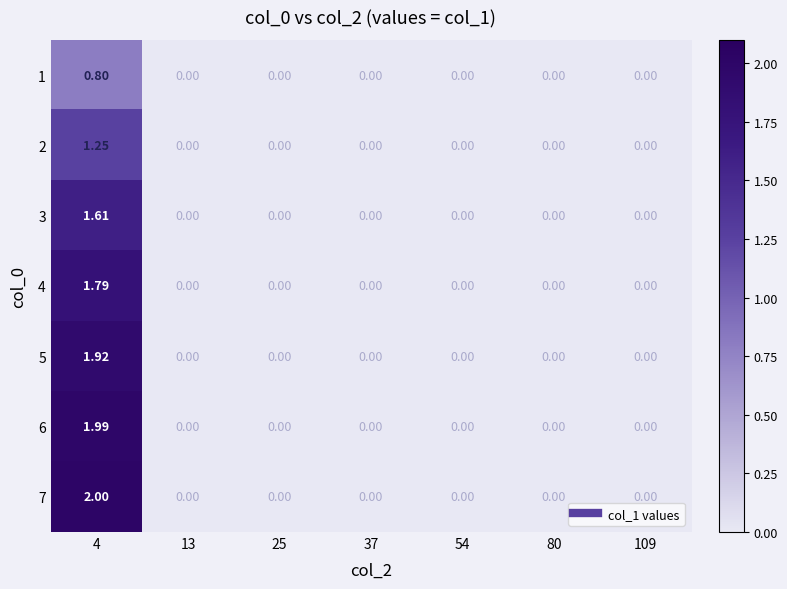

Rank the series by their maximum value, from highest to lowest.

7, 6, 5, 4, 3, 2, 1